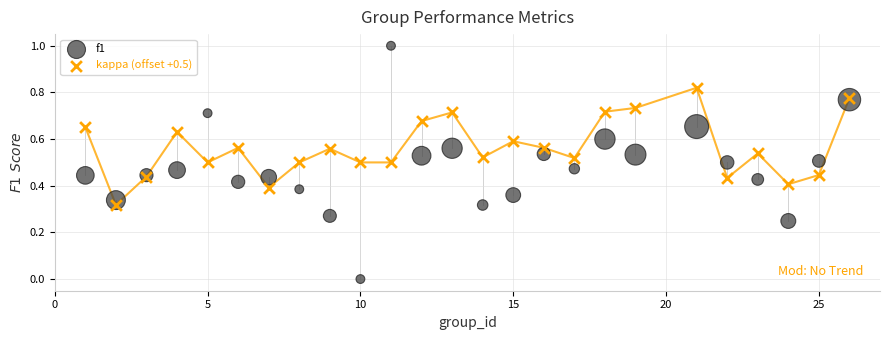

What are all the series names shown in the legend?

f1, kappa (offset +0.5)